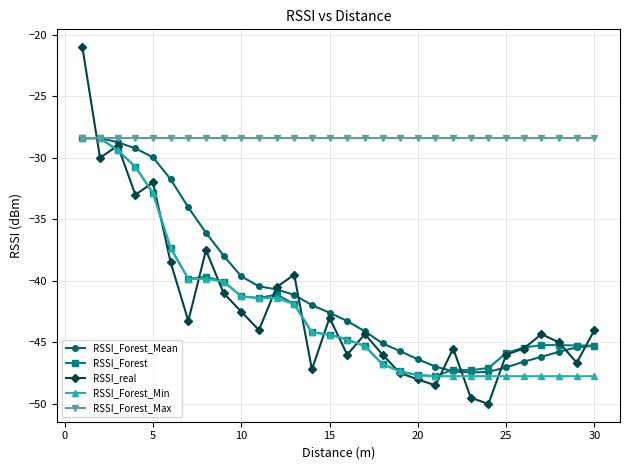

Which series has the largest total across all categories?

RSSI_Forest_Max